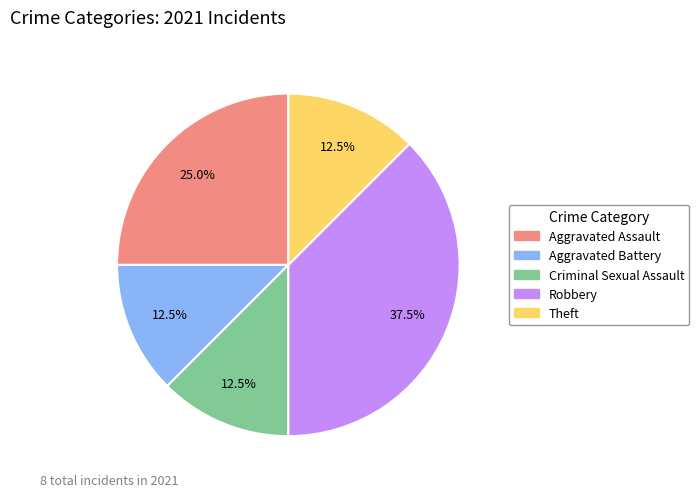

What is the largest slice in the pie chart?

Robbery